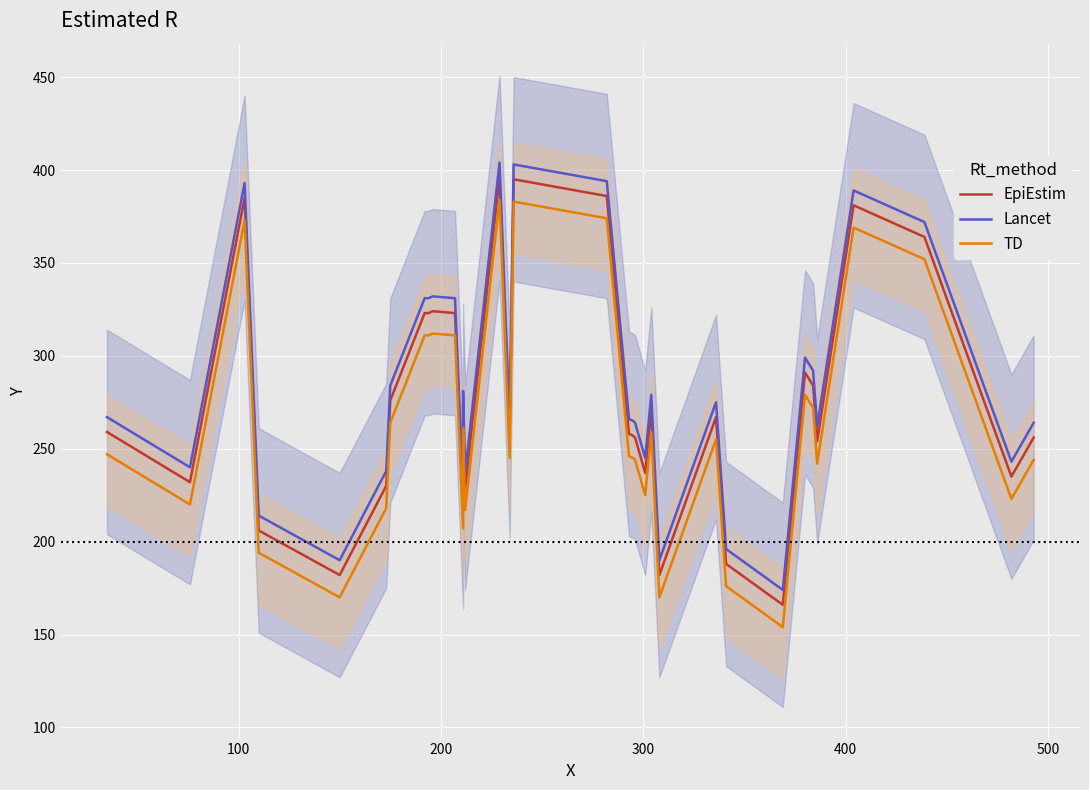

At how many categories does at least one series exceed 363?

6